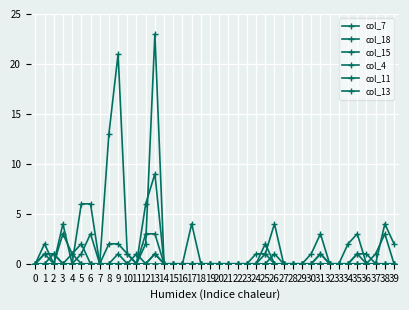

Is the value of col_18 at 13 greater than the value of col_7 at 25?

No